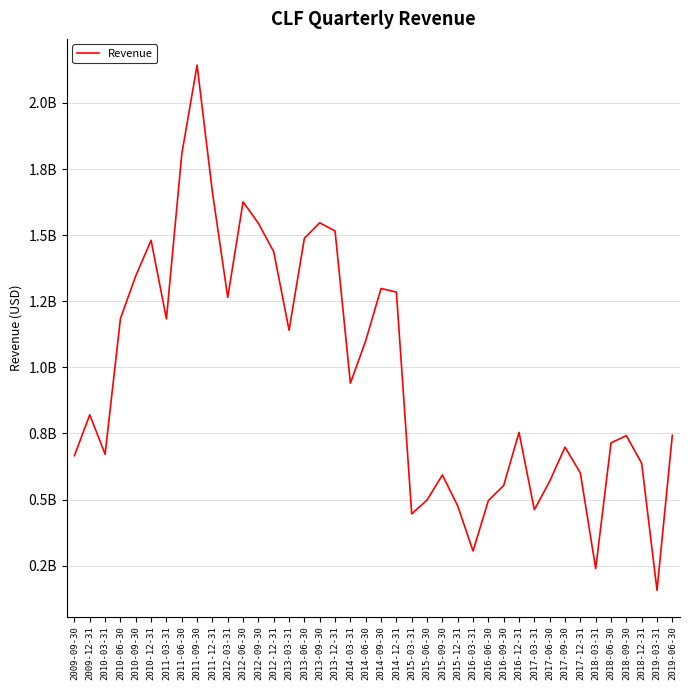

At which label is the value closest to 1149900000?

2013-03-31